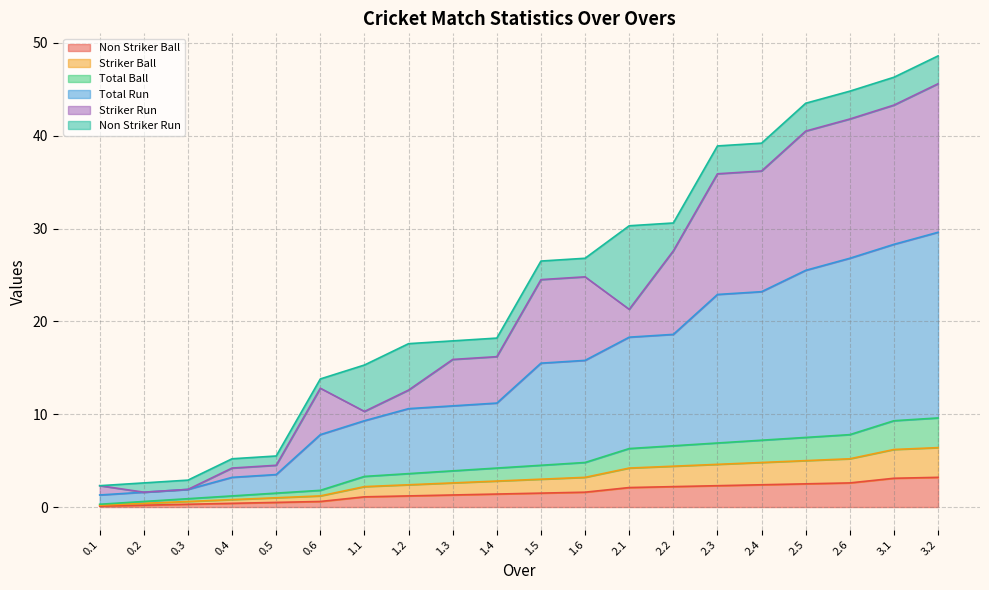

True or false: Non Striker Ball and Total Run cross at least once.

False